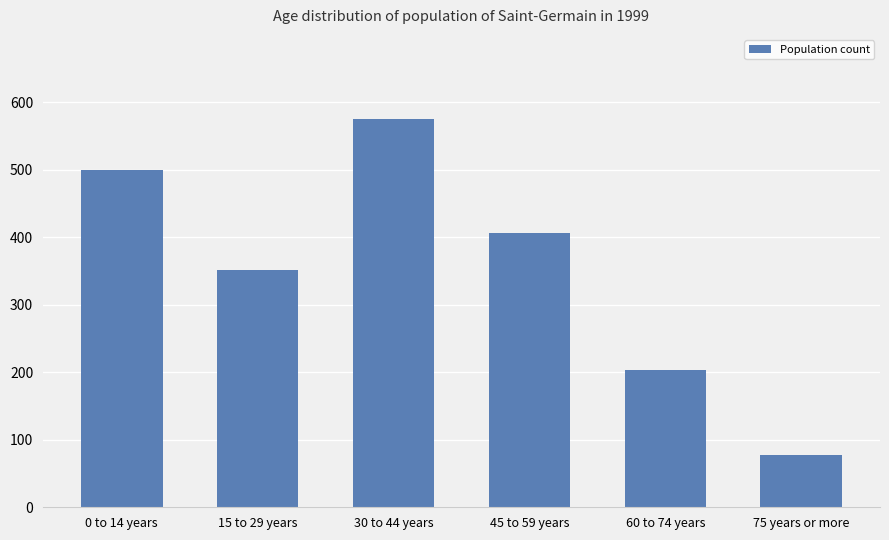

Which has a higher value, 60 to 74 years or 15 to 29 years?

15 to 29 years